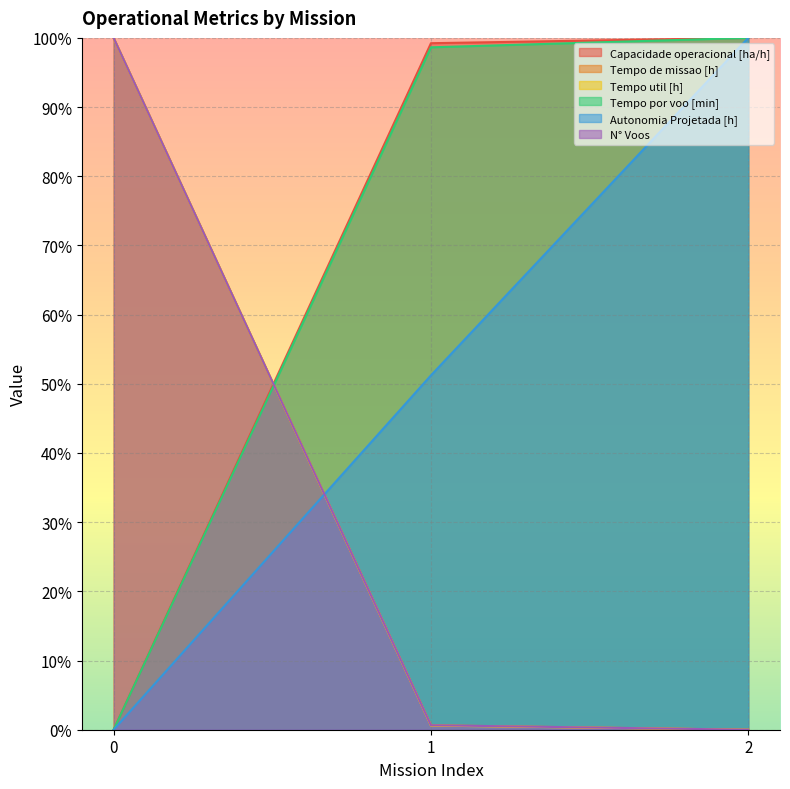

How many data points does each series have?

3